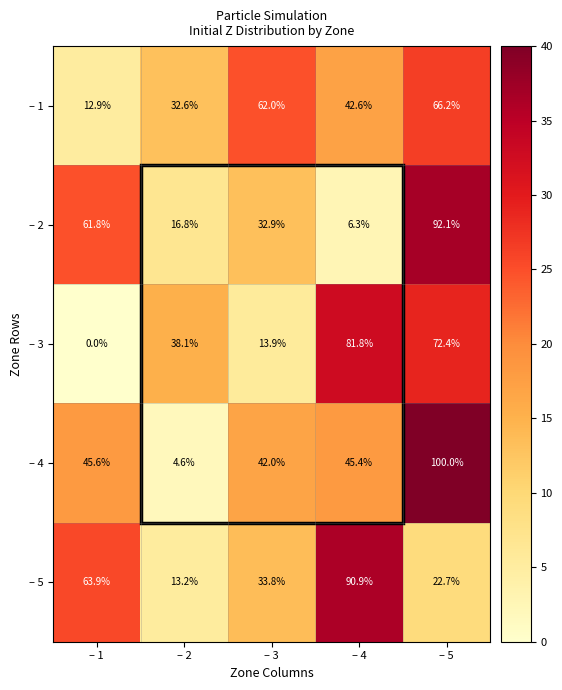

What is the difference between the second highest and second lowest values in the – 3 series?

58.5